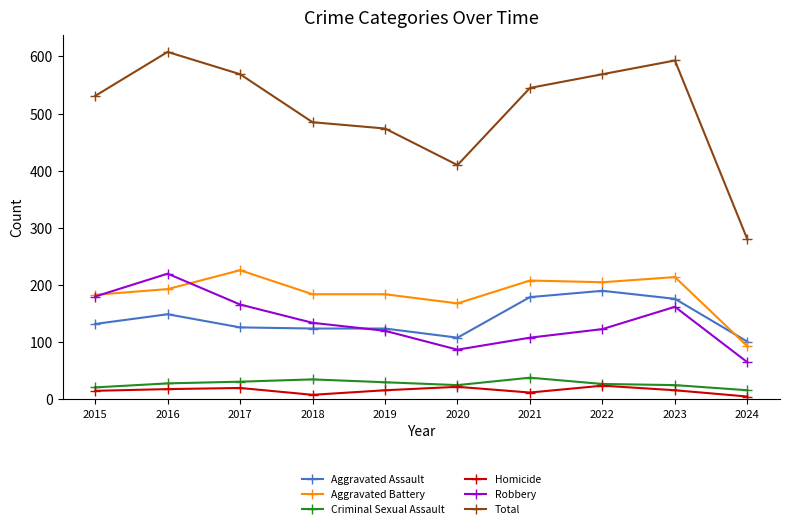

Between 2018 and 2022, which series saw the biggest shift?

Total